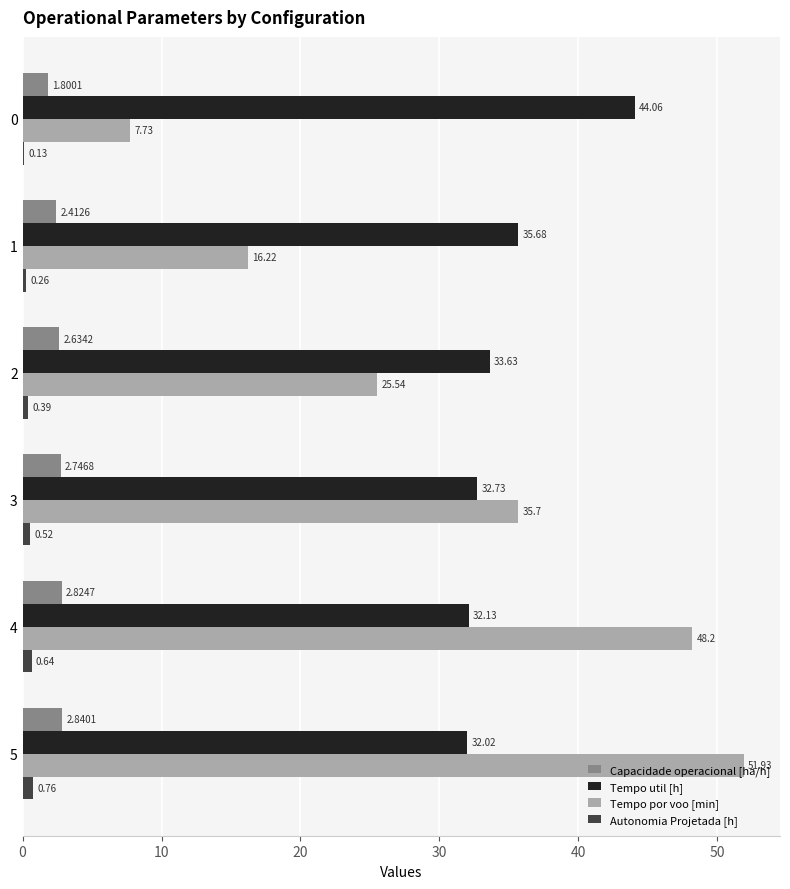

Between 1 and 3, which series saw the biggest shift?

Tempo por voo [min]